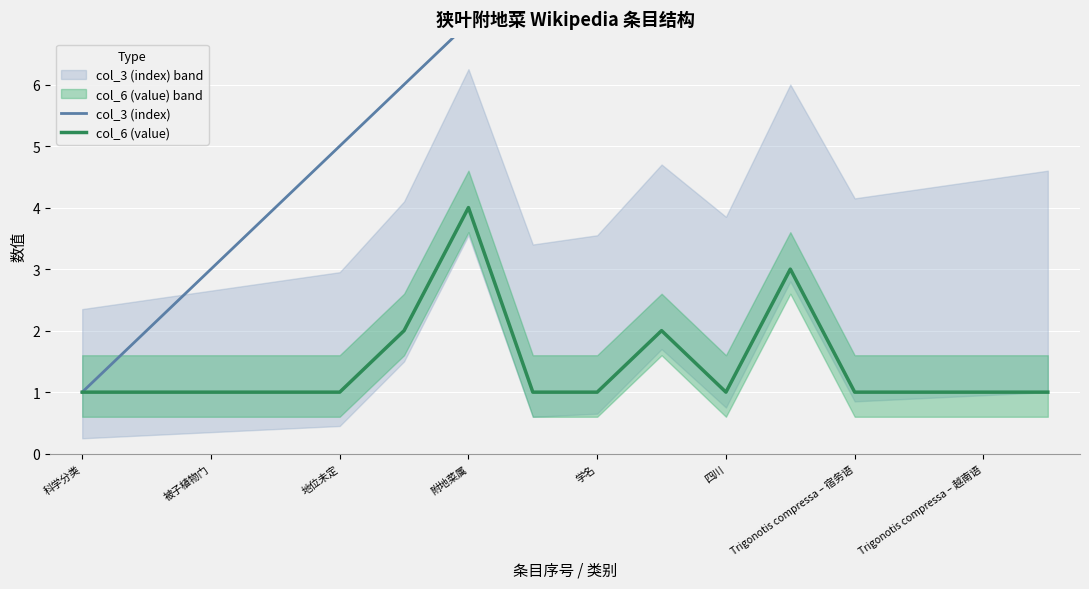

The col_6 (value) series shows 0 at 四川. True or false?

False